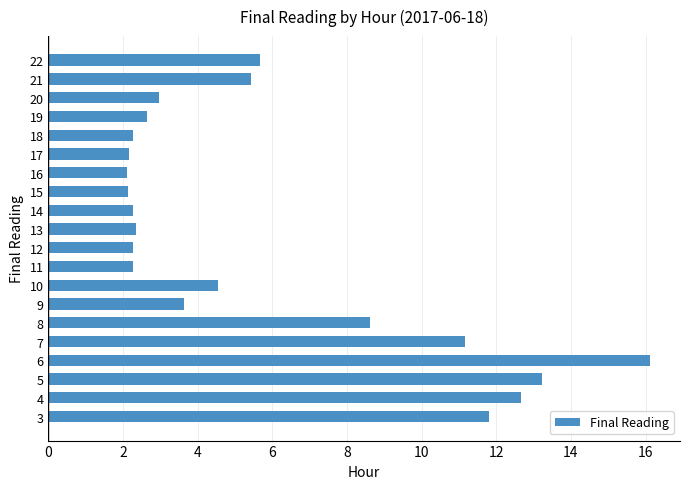

Which label corresponds to the largest value in the chart?

6